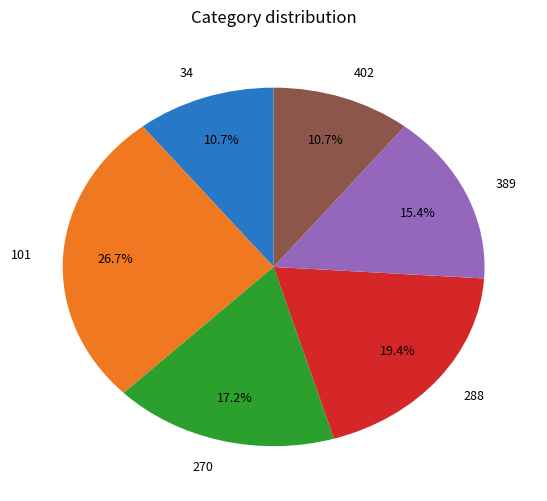

What is the ratio of the value at 402 to the value at 270?

0.6